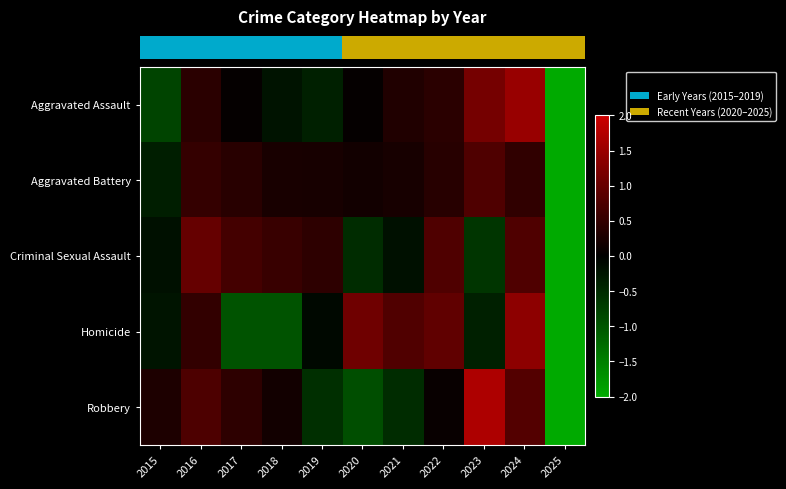

Which has a higher value, 2024 or 2020?

2024